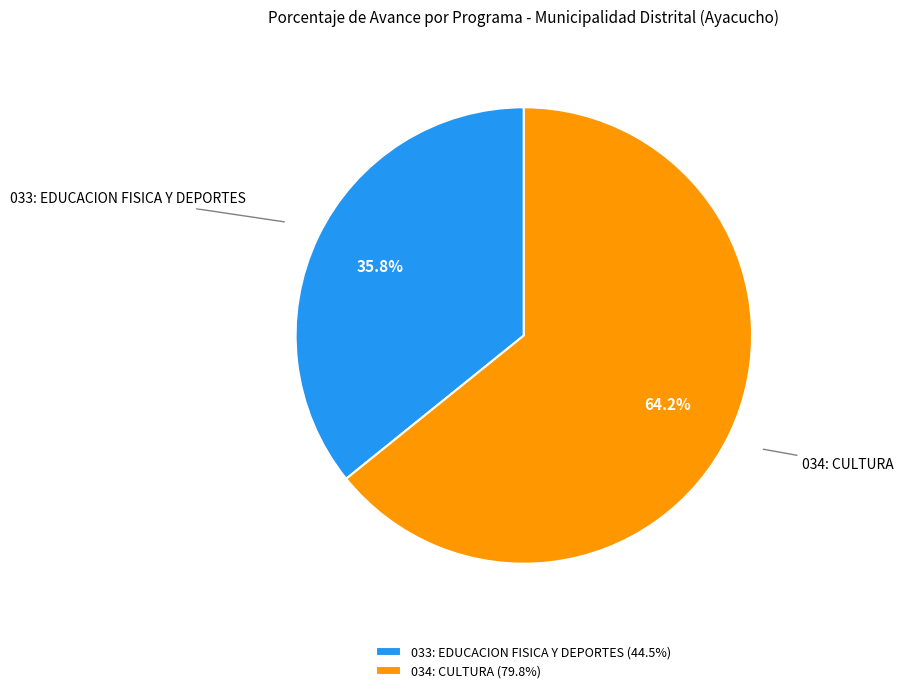

Which category accounts for the majority?

034: CULTURA